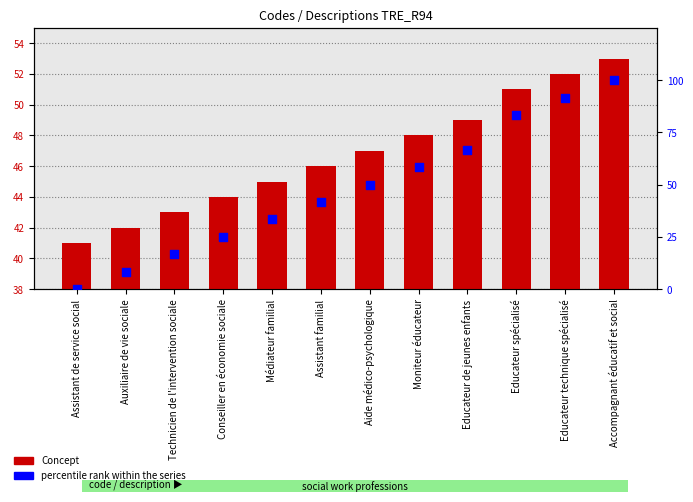

What are all the series names shown in the legend?

Concept, percentile rank within the series